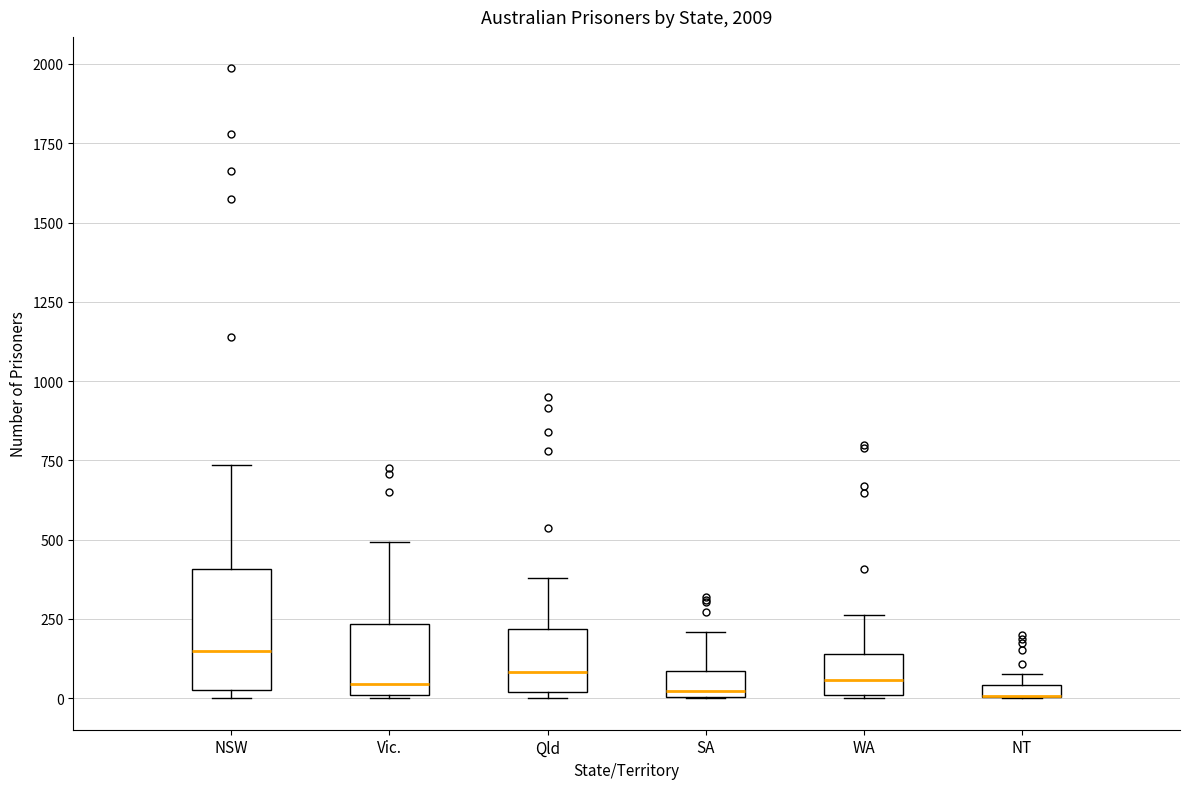

Where is the lower edge of the box for Qld on the y-axis? The values are not printed on the chart, so give them approximately, as read against the axis.

0